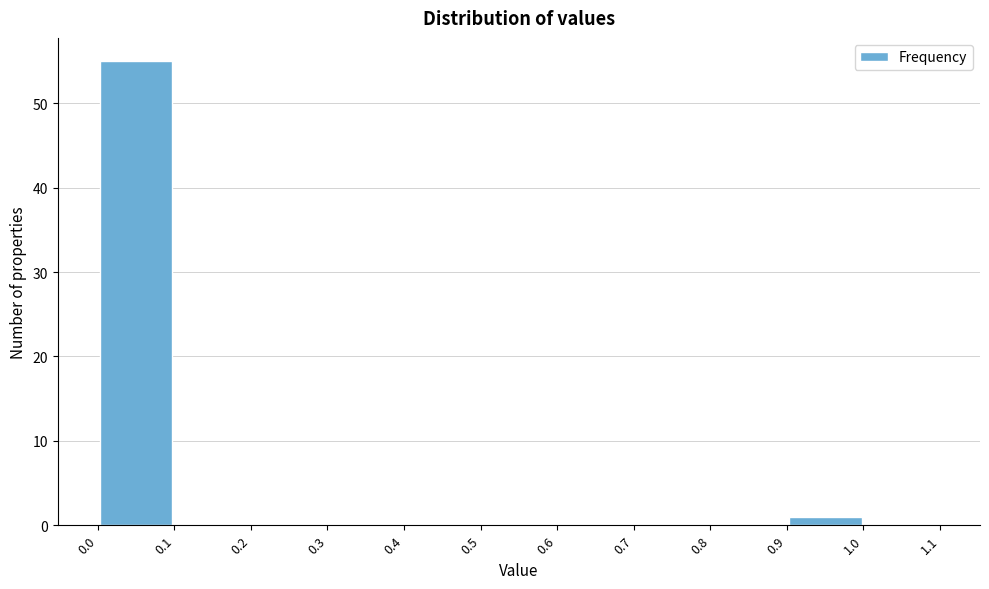

Over which range of the x-axis is the bar tallest?

0.0 to 0.1